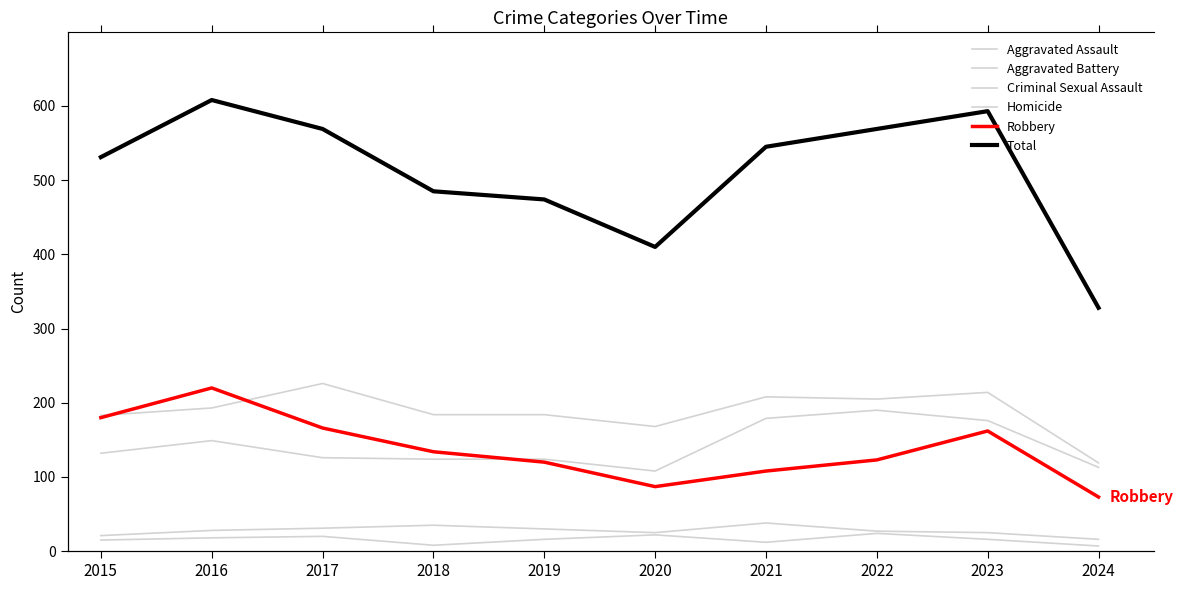

What are all the series names shown in the legend?

Aggravated Assault, Aggravated Battery, Criminal Sexual Assault, Homicide, Robbery, Total